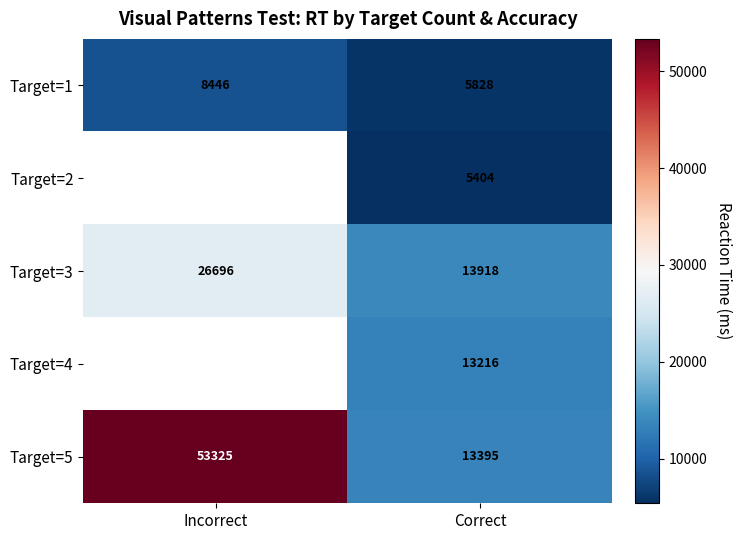

At which category does the chart reach its minimum across all series?

Correct